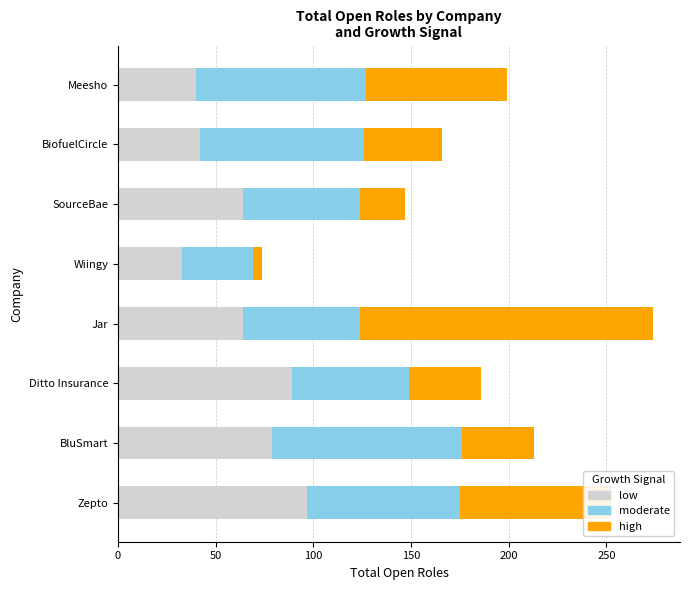

Which category has the lowest value in the low series?

Wiingy